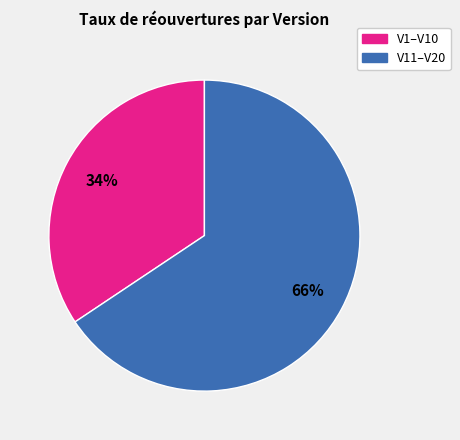

Does any single category account for the majority?

Yes